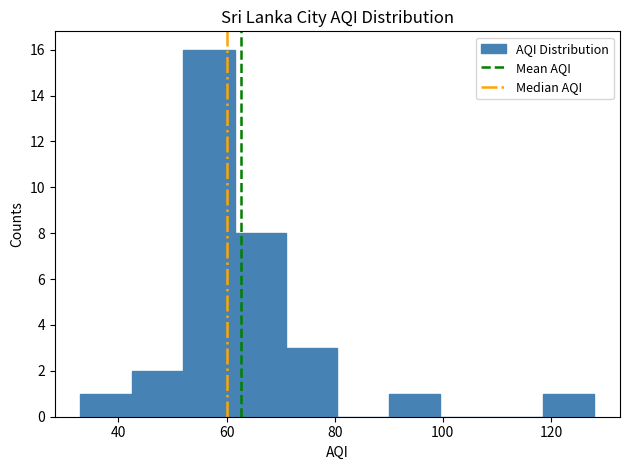

Reading left to right, transcribe this chart: for each bar, give the range it covers on the x-axis and its height. Neither the bar edges nor the heights are printed on the chart, so give them approximately, as read against the axes.

33.0 to 42.5: 1
42.5 to 52.0: 2
52.0 to 61.5: 16
61.5 to 71.0: 8
71.0 to 80.5: 3
80.5 to 90.0: 0
90.0 to 99.5: 1
99.5 to 109.0: 0
109.0 to 118.5: 0
118.5 to 128.0: 1